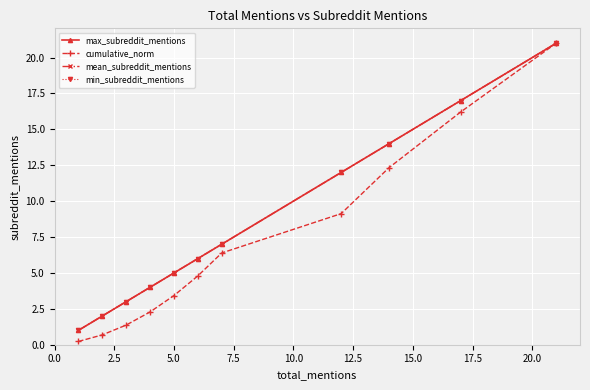

Does the chart have visible grid lines?

Yes